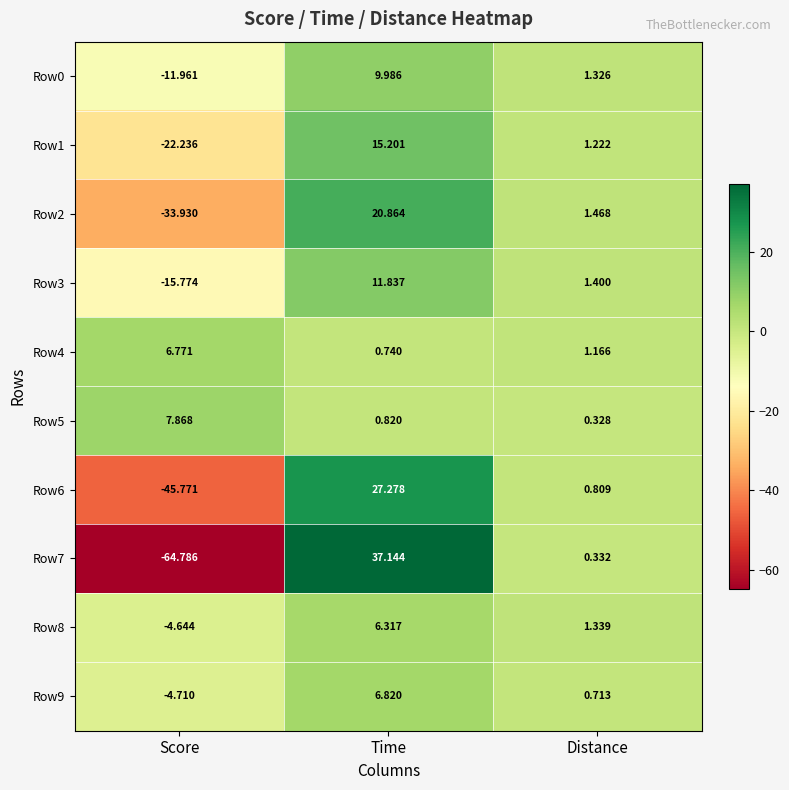

Where is Row4 nearest to the value 3?

Distance